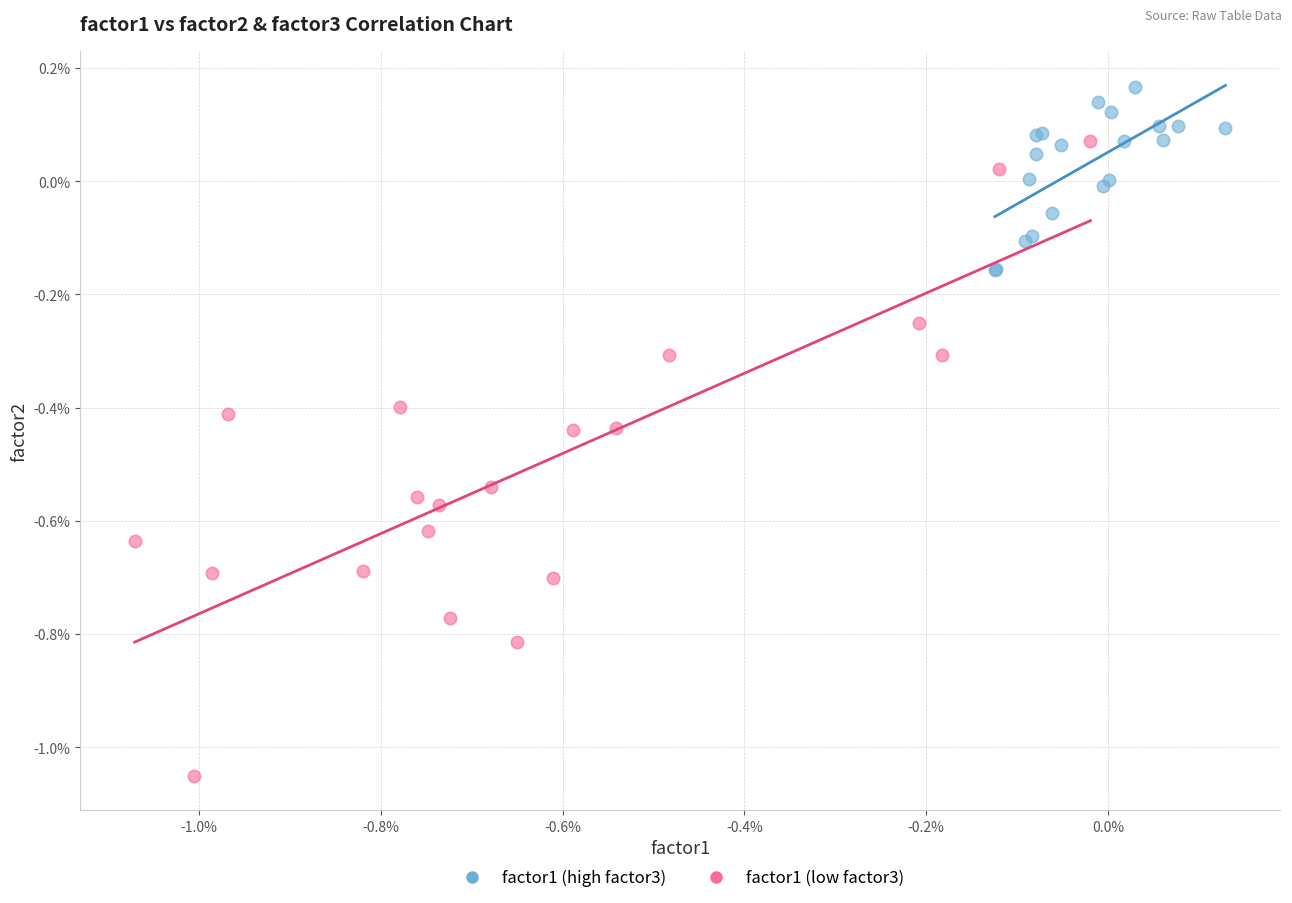

What are all the series names shown in the legend?

factor1 (high factor3), factor1 (low factor3)